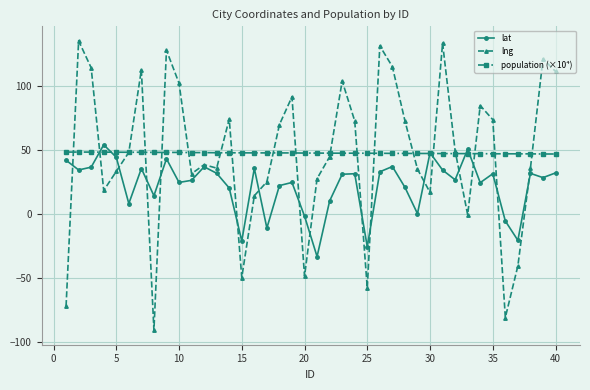

What is the value of the lng point at the 8th from the left?

-90.6